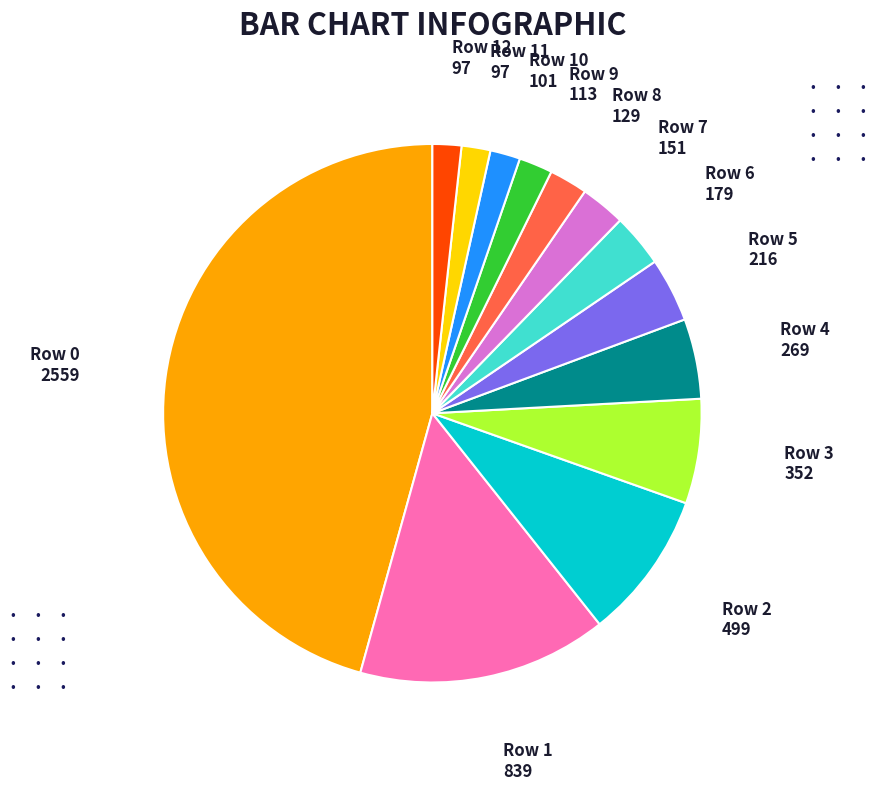

Does any single category account for the majority?

No